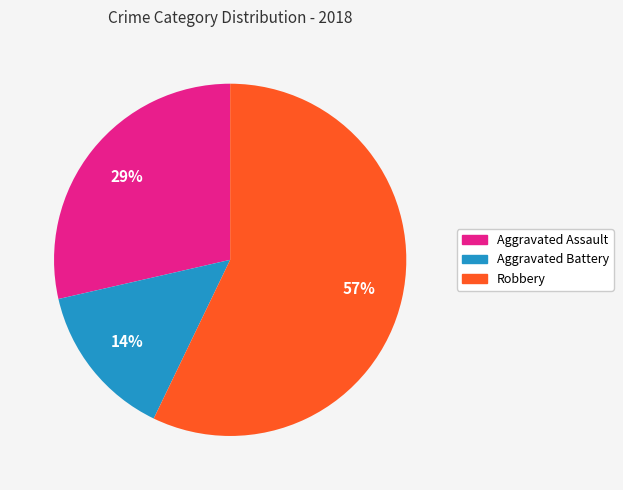

To the nearest percent, what is the difference between the largest and smallest slice percentages?

43%